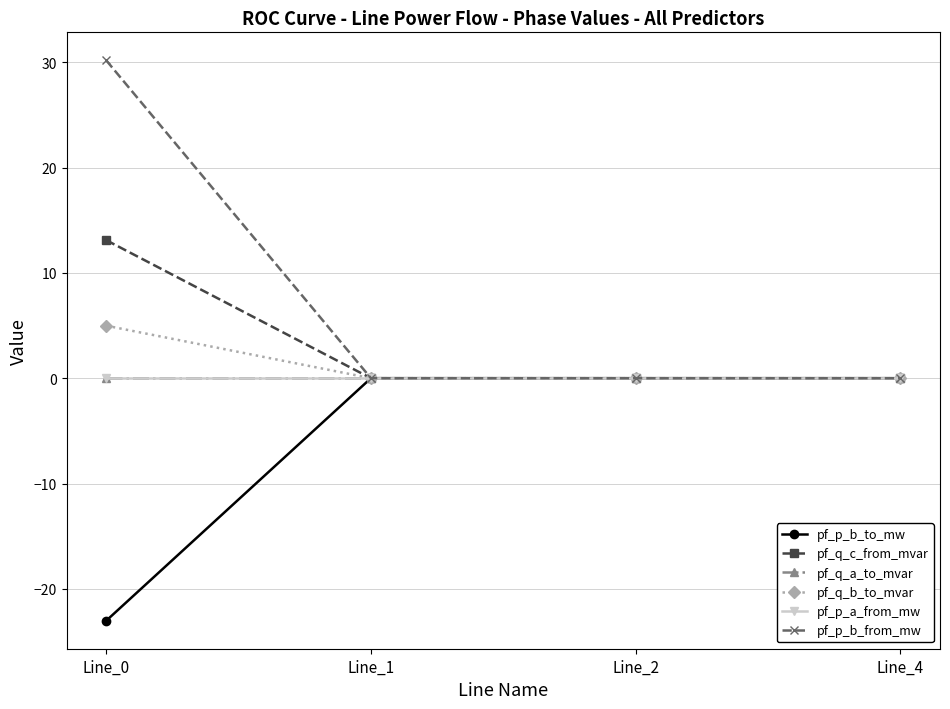

Is this an area chart (filled region under the line)?

No